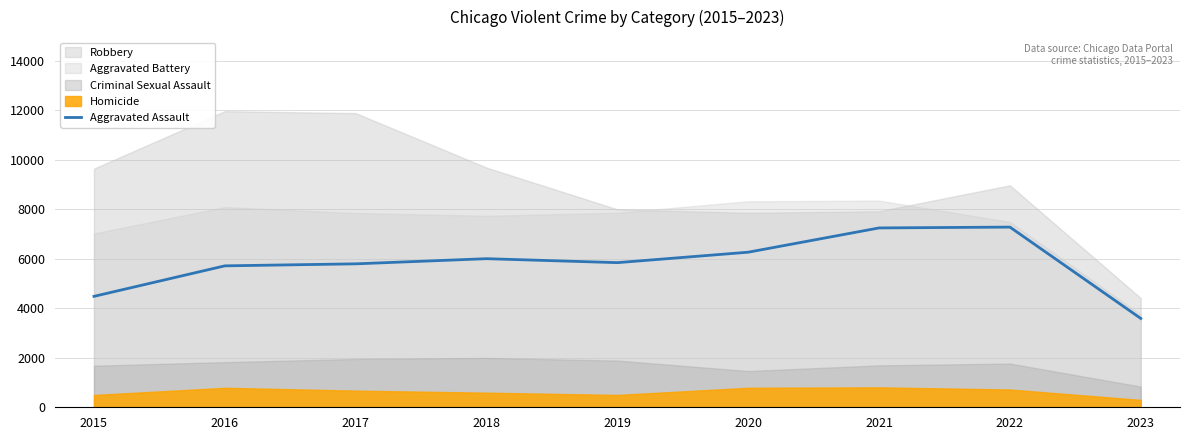

Read the value at 2021.

7243